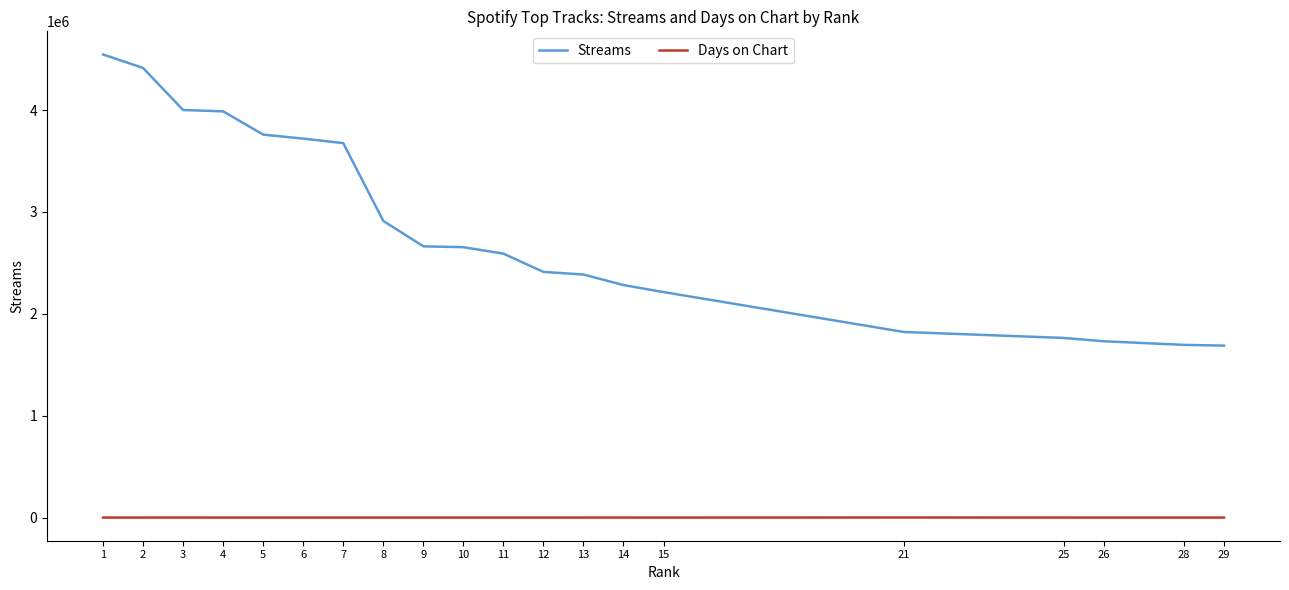

Between 4 and 9, which series saw the biggest shift?

Streams